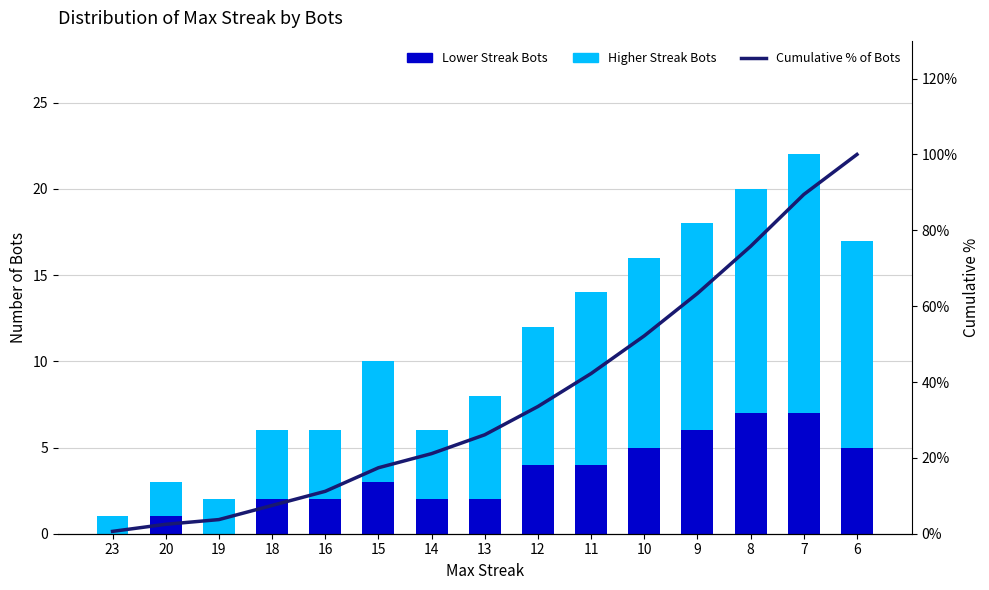

How many groups of bars are there?

15